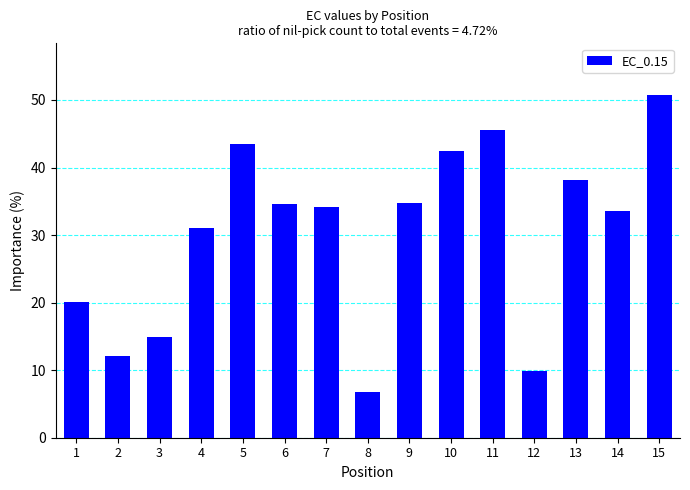

What is the sum of all values?

452.2